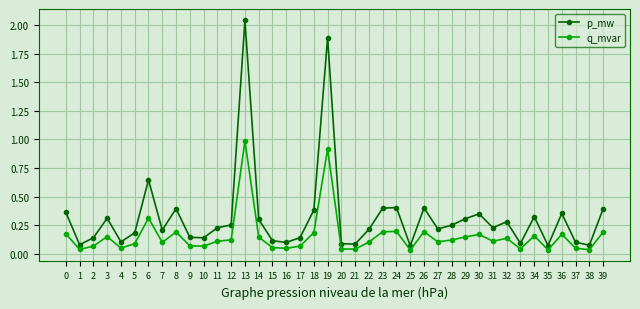

Which series has the largest total across all categories?

p_mw